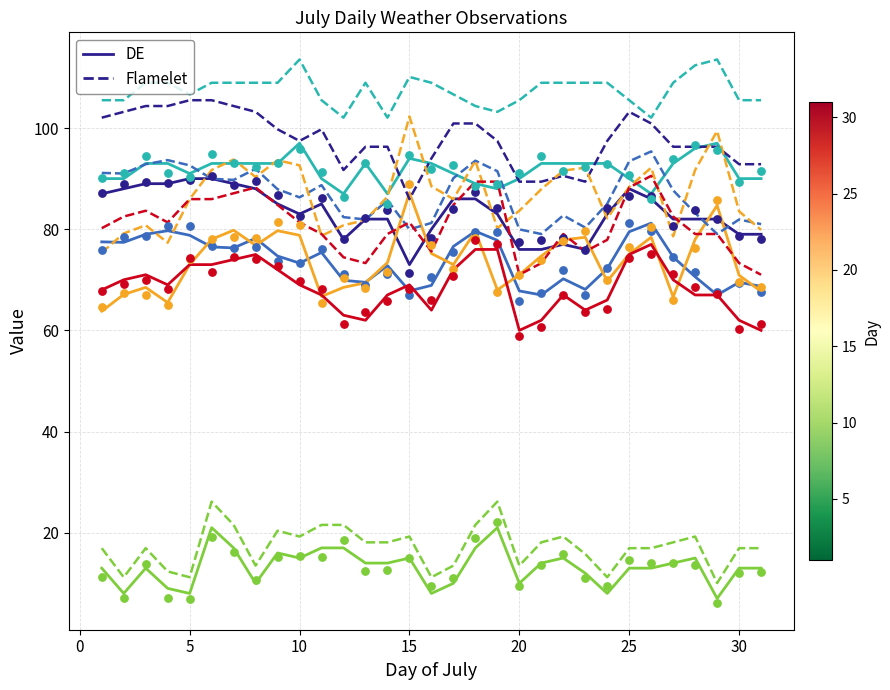

At which category is the sum across all series the highest?

6